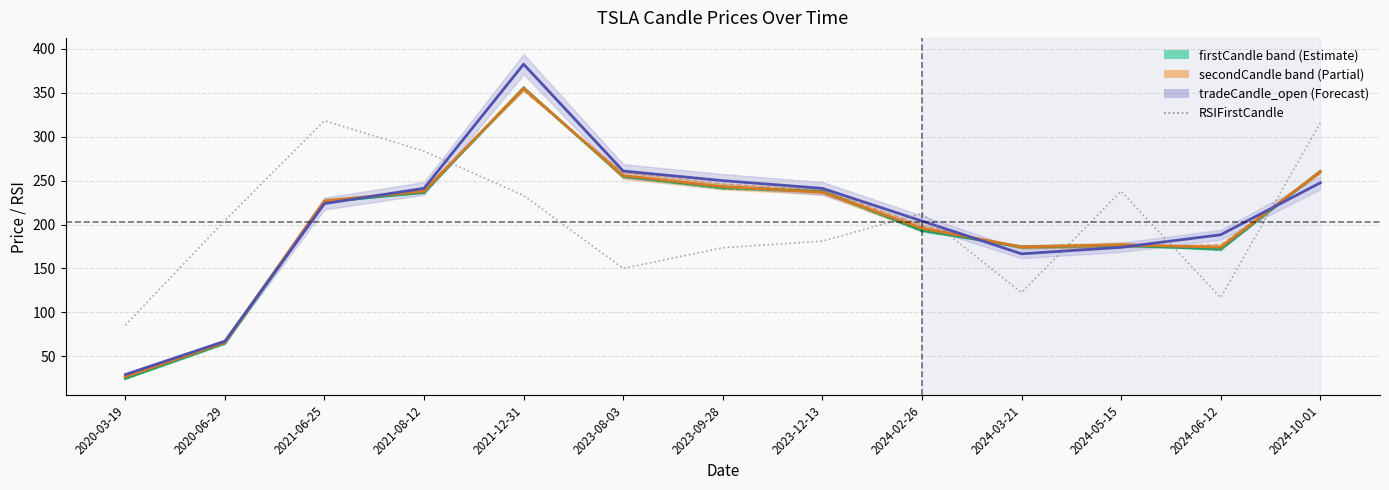

What position from the right is 2023-08-03?

8